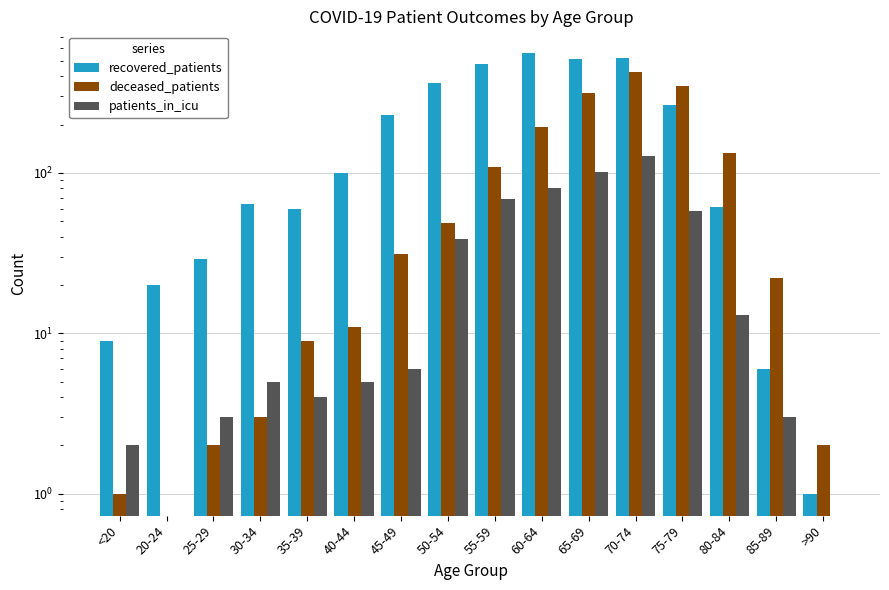

At which category is the sum across all series the highest?

70-74